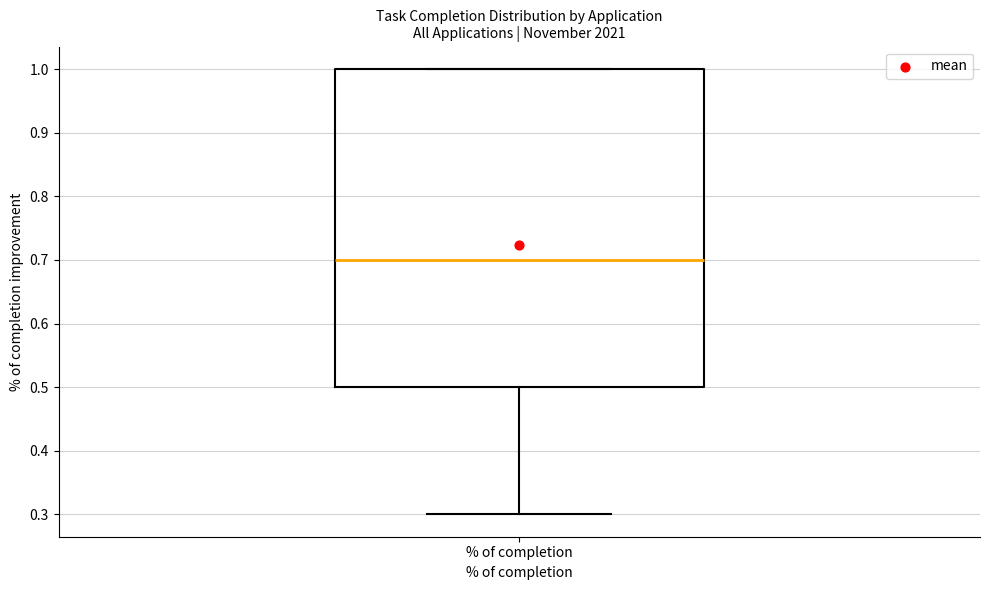

Where is the lower edge of the box for % of completion on the y-axis? The values are not printed on the chart, so give them approximately, as read against the axis.

0.5